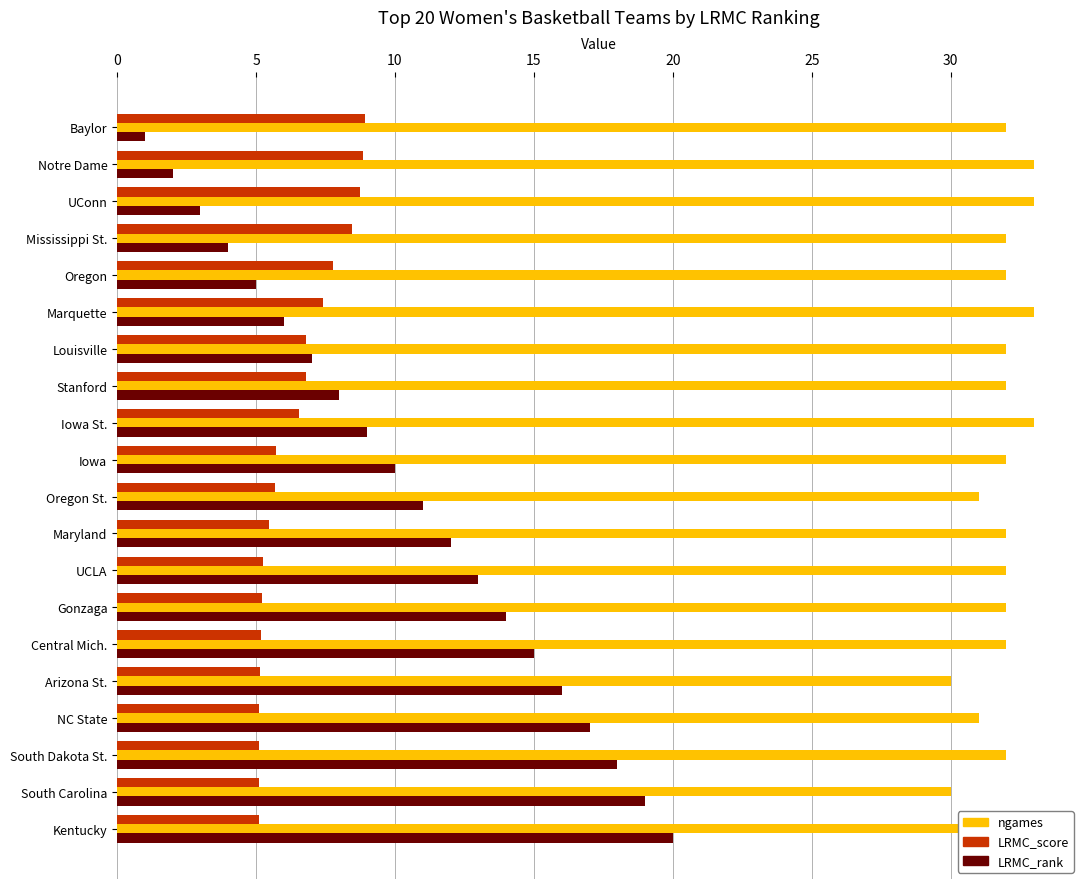

Which series has the largest range (max minus min)?

LRMC_rank